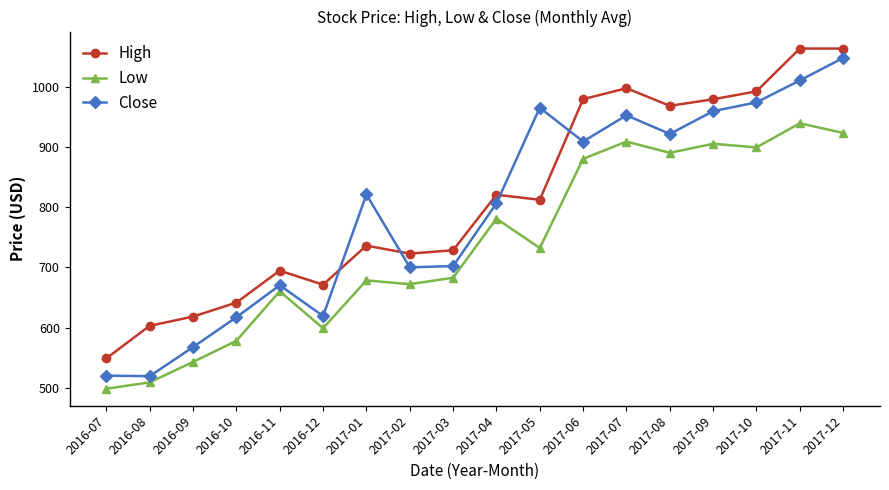

List the series in order of their overall mean, highest first.

High, Close, Low